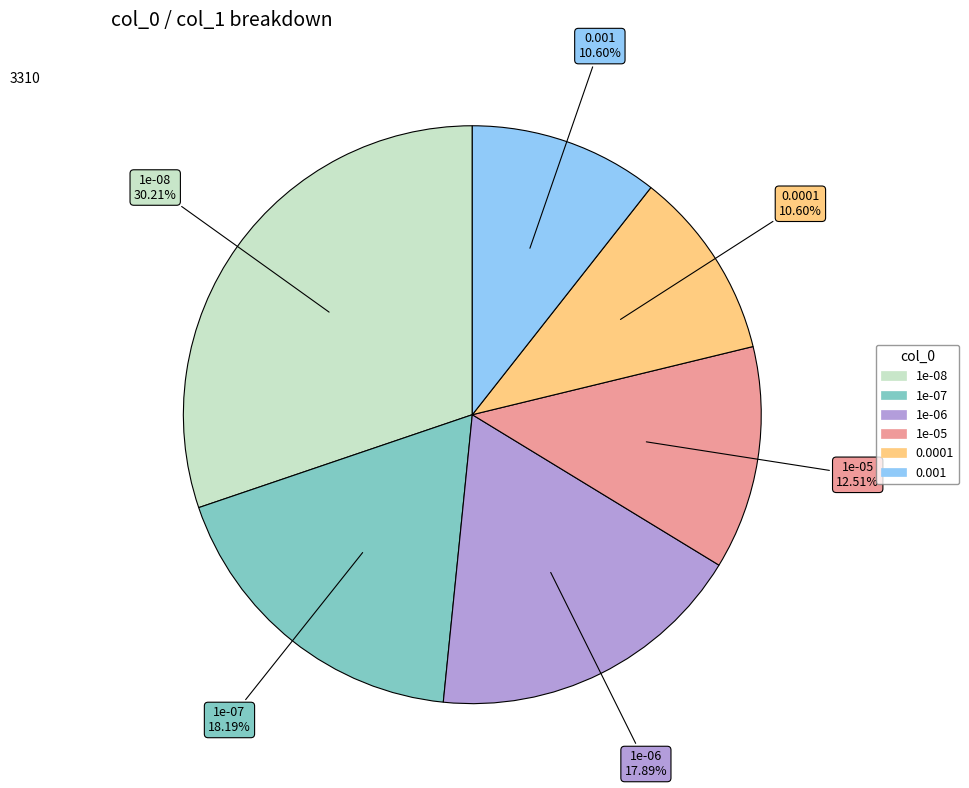

Combined, do 1e-05 and 1e-08 account for over 50%?

No